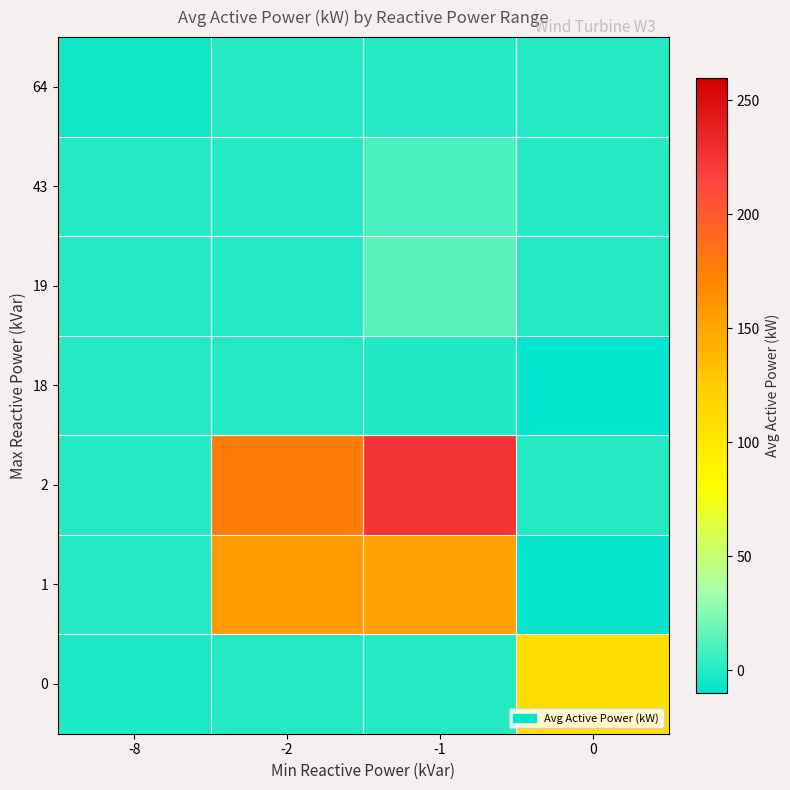

Which series has the largest range (max minus min)?

2